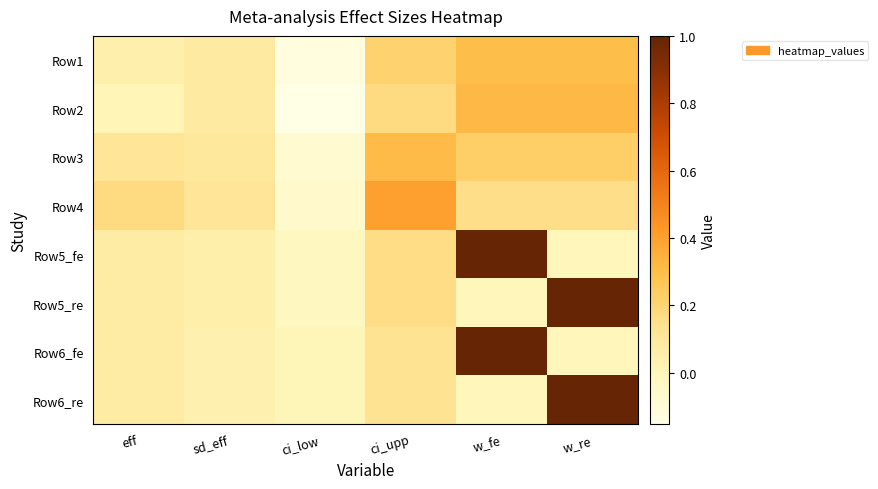

Reading left to right, what are all the values shown in this chart?

Row1: eff=0.0	sd_eff=0.1	ci_low=-0.1	ci_upp=0.2	w_fe=0.3	w_re=0.3
Row2: eff=0.0	sd_eff=0.1	ci_low=-0.2	ci_upp=0.2	w_fe=0.3	w_re=0.3
Row3: eff=0.1	sd_eff=0.1	ci_low=-0.1	ci_upp=0.3	w_fe=0.2	w_re=0.2
Row4: eff=0.2	sd_eff=0.1	ci_low=-0.1	ci_upp=0.4	w_fe=0.2	w_re=0.2
Row5_fe: eff=0.1	sd_eff=0.0	ci_low=-0.0	ci_upp=0.2	w_fe=1.0	w_re=0.0
Row5_re: eff=0.1	sd_eff=0.0	ci_low=-0.0	ci_upp=0.2	w_fe=0.0	w_re=1.0
Row6_fe: eff=0.1	sd_eff=0.0	ci_low=0.0	ci_upp=0.1	w_fe=1.0	w_re=0.0
Row6_re: eff=0.1	sd_eff=0.0	ci_low=0.0	ci_upp=0.1	w_fe=0.0	w_re=1.0